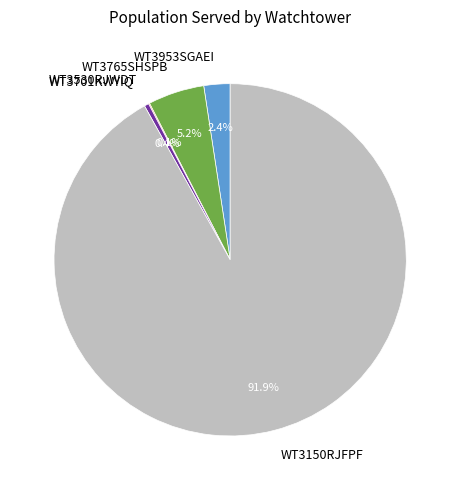

Is it true that WT3701KWYIQ is 0% of the pie?

True